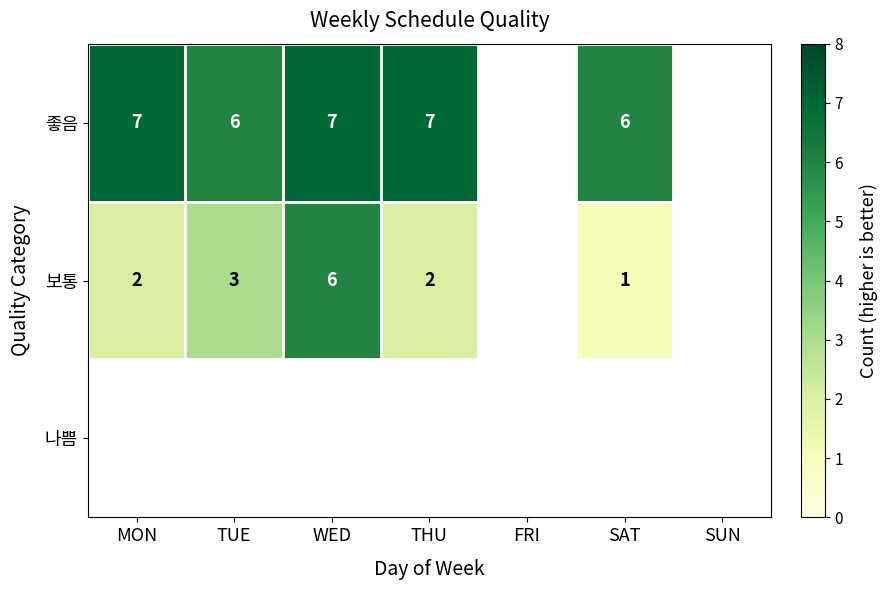

Which category has the highest value across all series?

MON